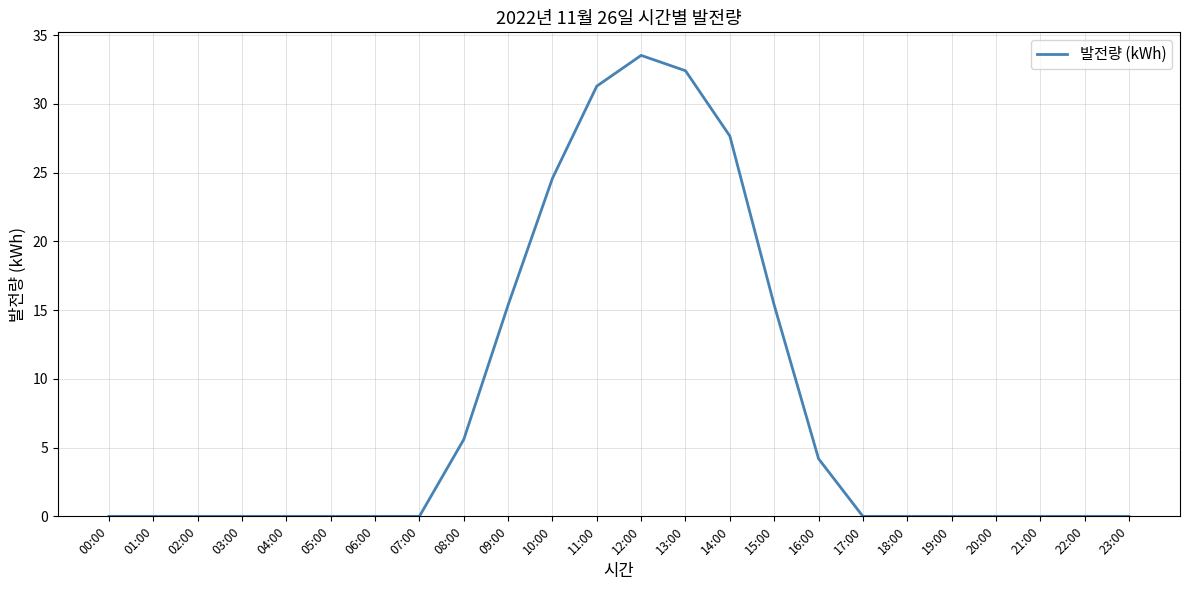

The chart shows a value of 19.4 at 07:00. True or false?

False